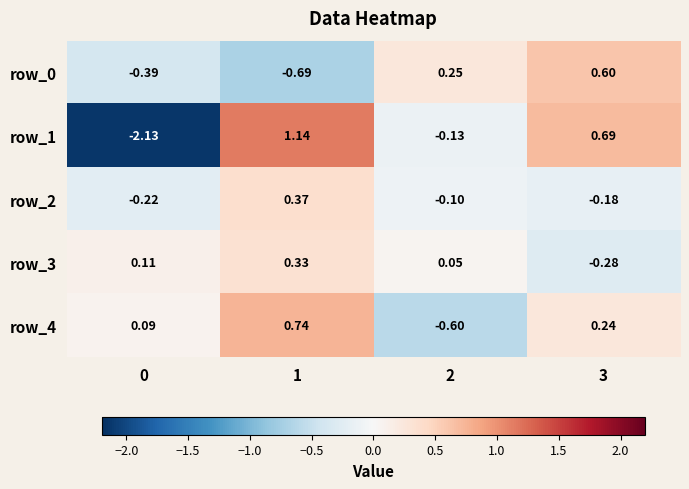

What is the average value of the row_0 series?

-0.1